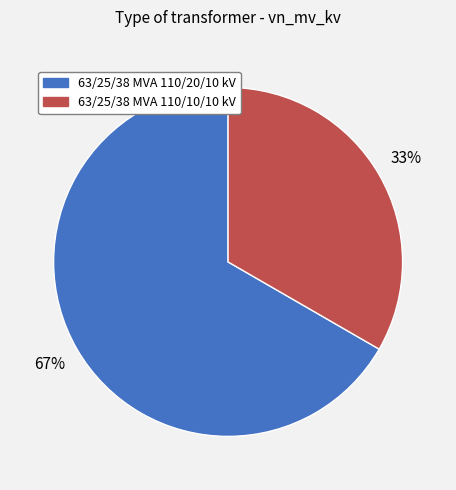

What is the largest slice in the pie chart?

63/25/38 MVA 110/20/10 kV